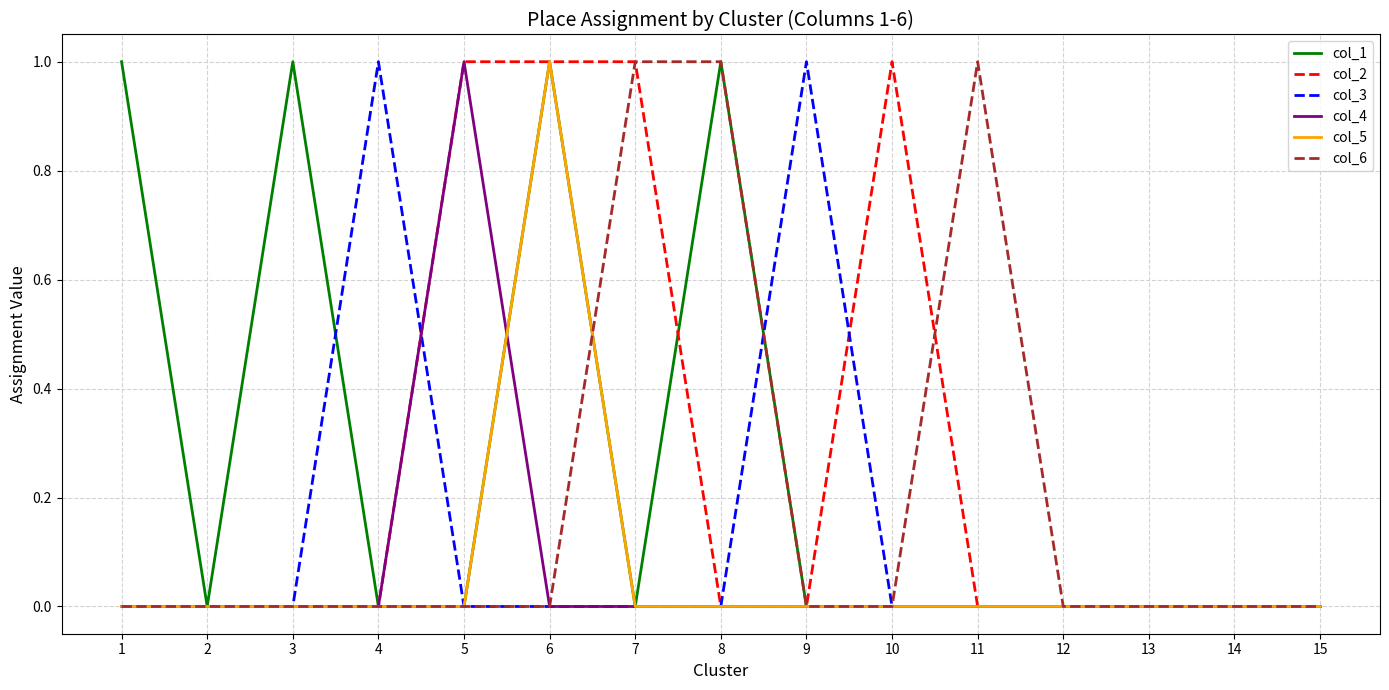

True or false: col_6 has a value of 0 at 2.

True